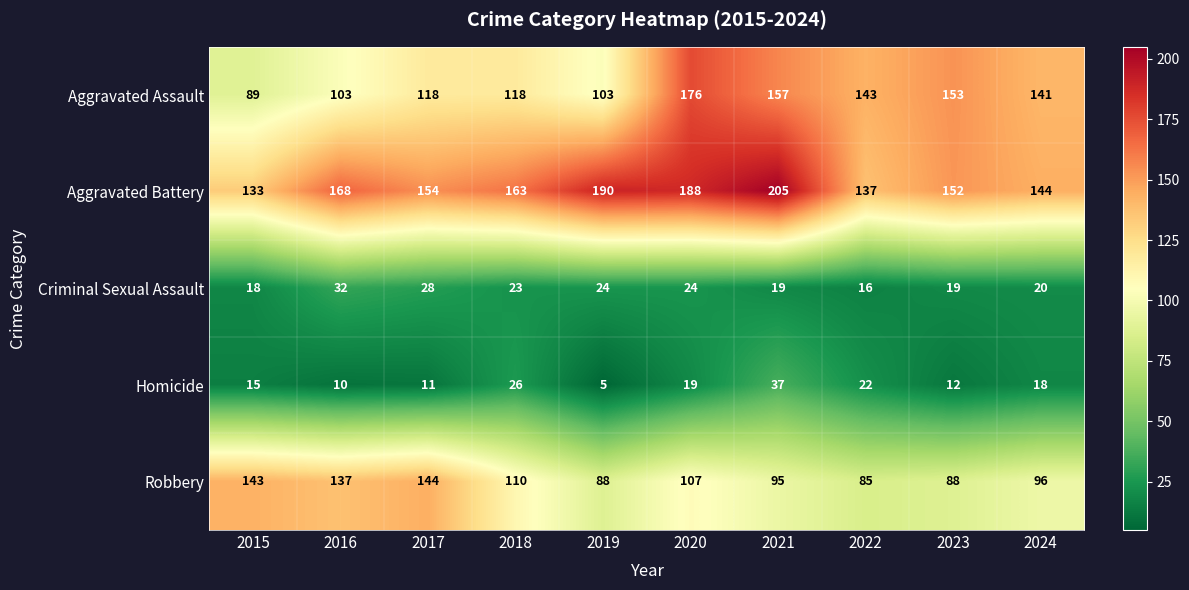

Which label corresponds to the smallest value in the chart?

2019